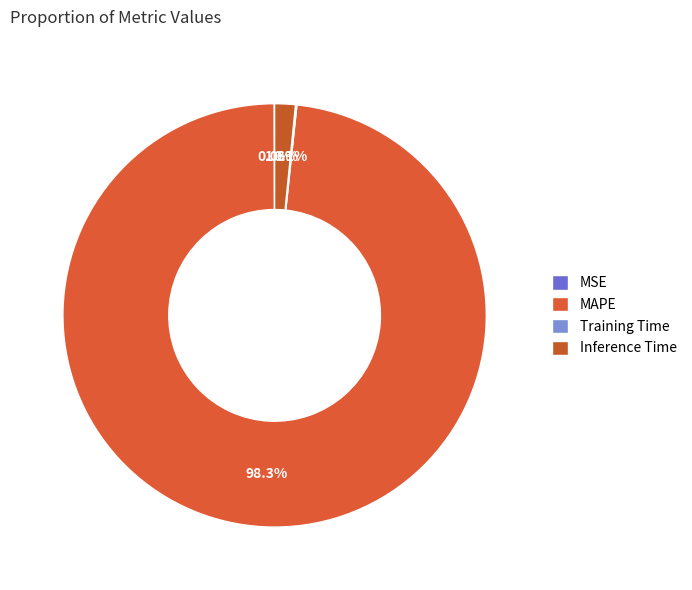

Rank the categories by value from highest to lowest.

MAPE, Inference Time, Training Time, MSE